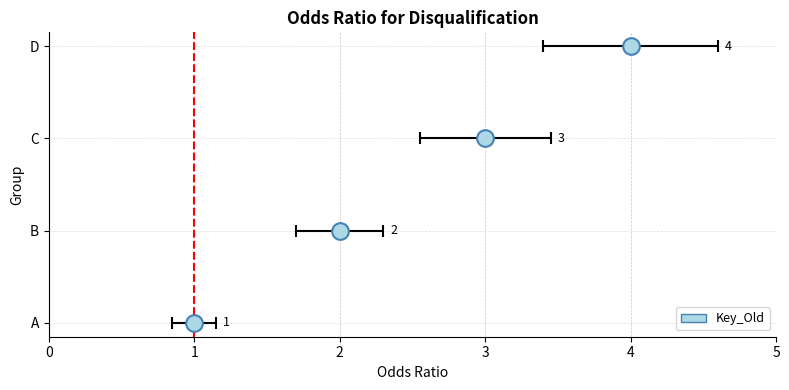

Reading left to right, extract all data points from this chart.

A=1	B=2	C=3	D=4